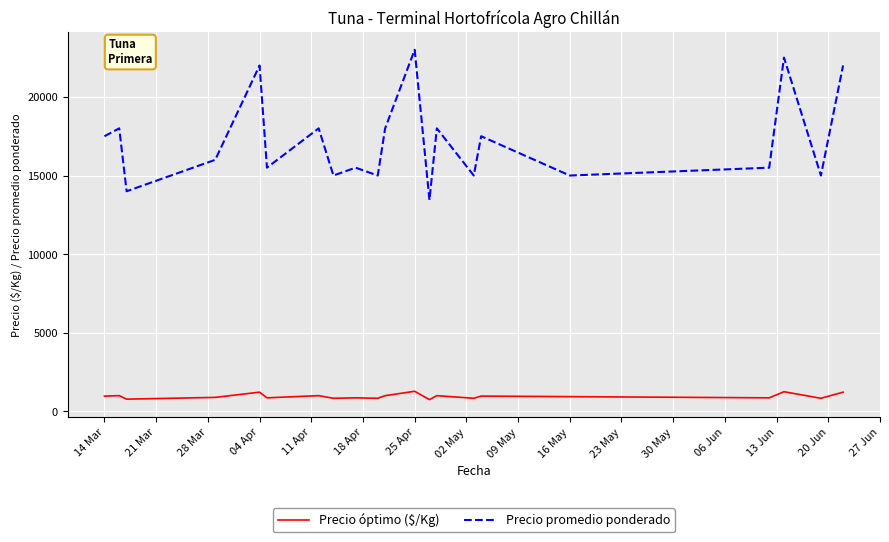

What is the difference between the maximum and minimum values in the Precio óptimo ($/Kg) series?

531